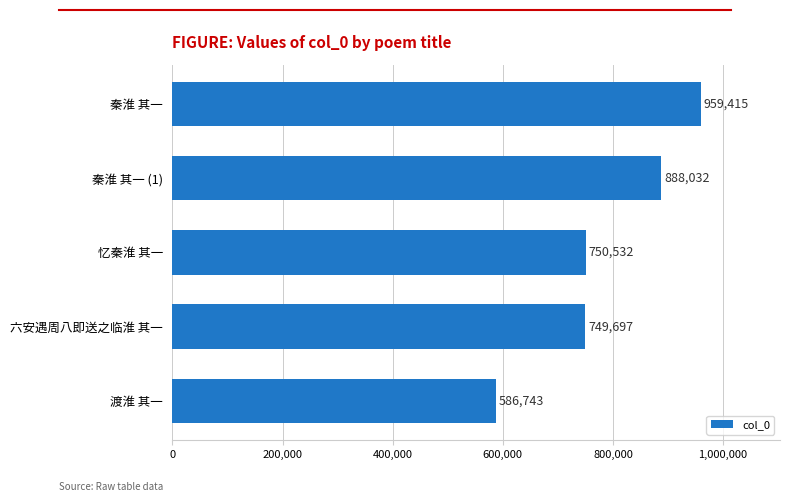

Count the number of data series in this chart.

1